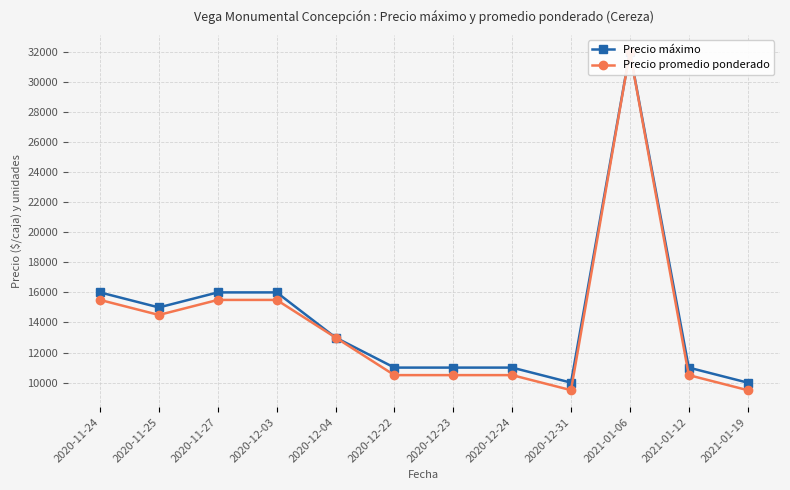

What is the maximum value shown in the chart?

32000